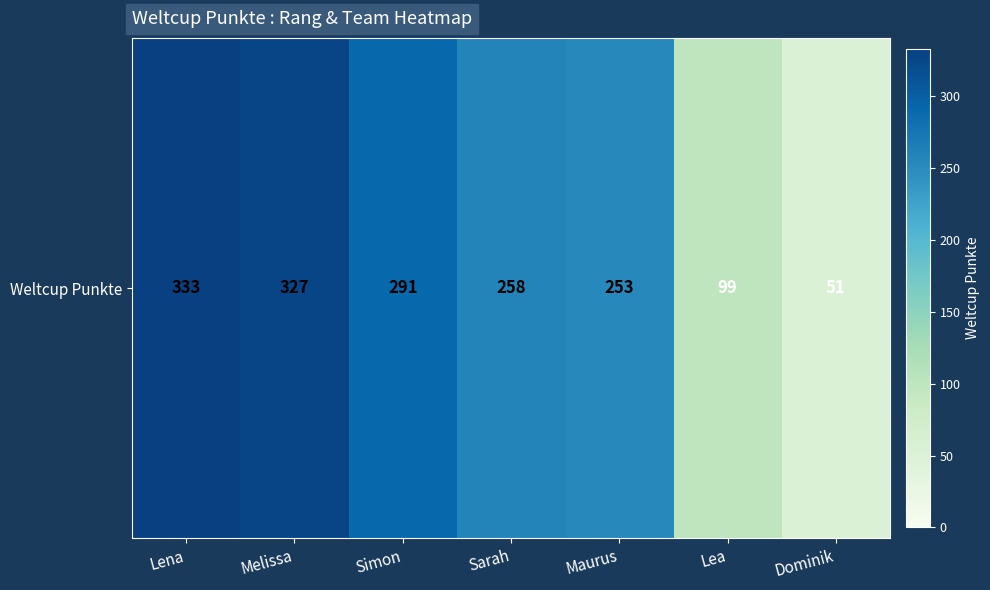

What is the change in value from Simon to Sarah?

-33